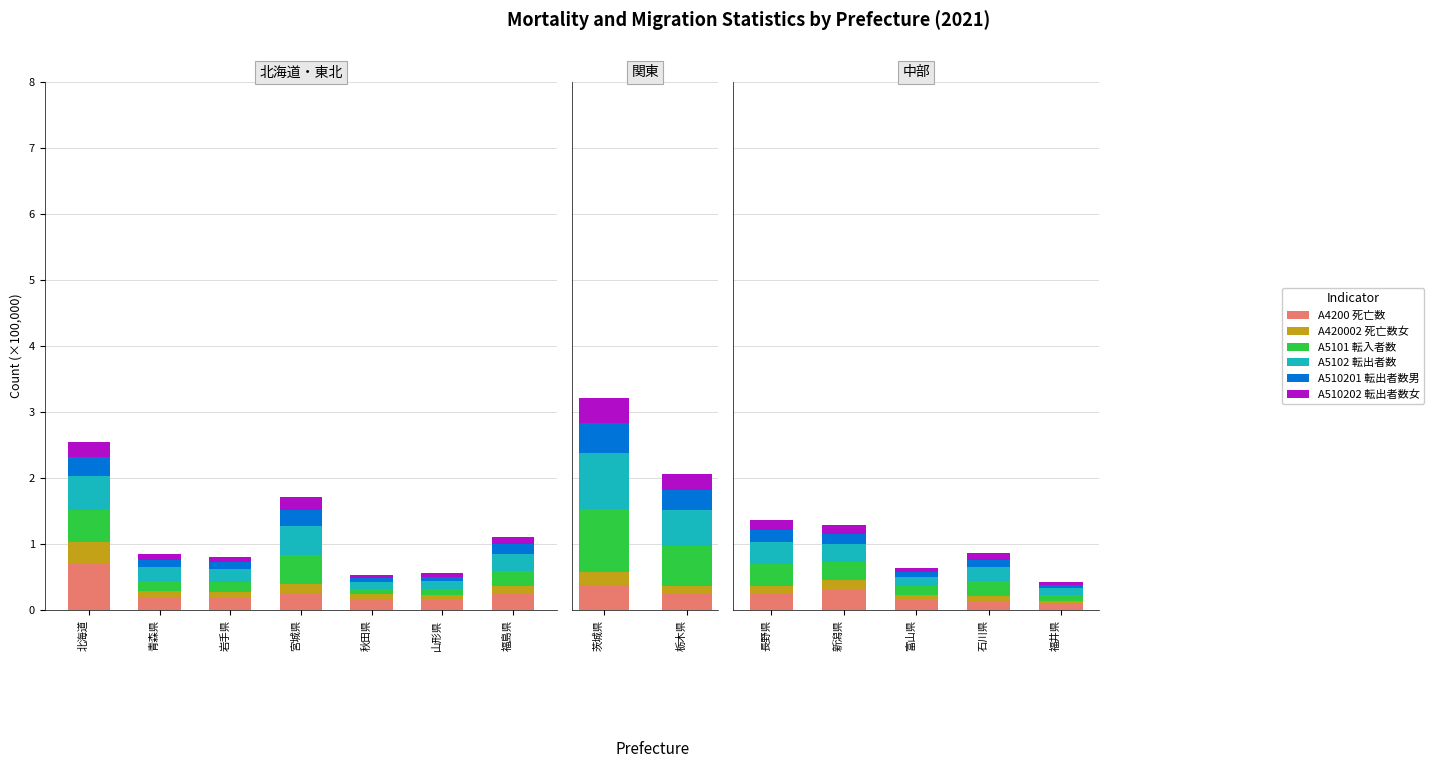

Does the chart contain any negative values?

No